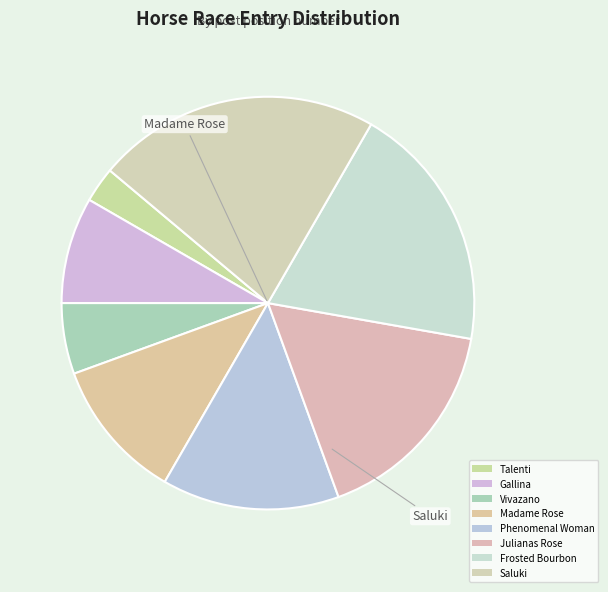

Count the number of slices in the pie.

8